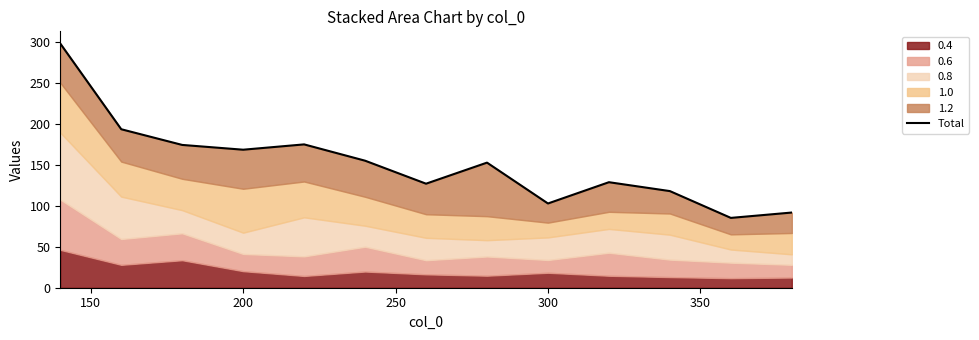

Does the chart display data point markers on the line(s)?

No